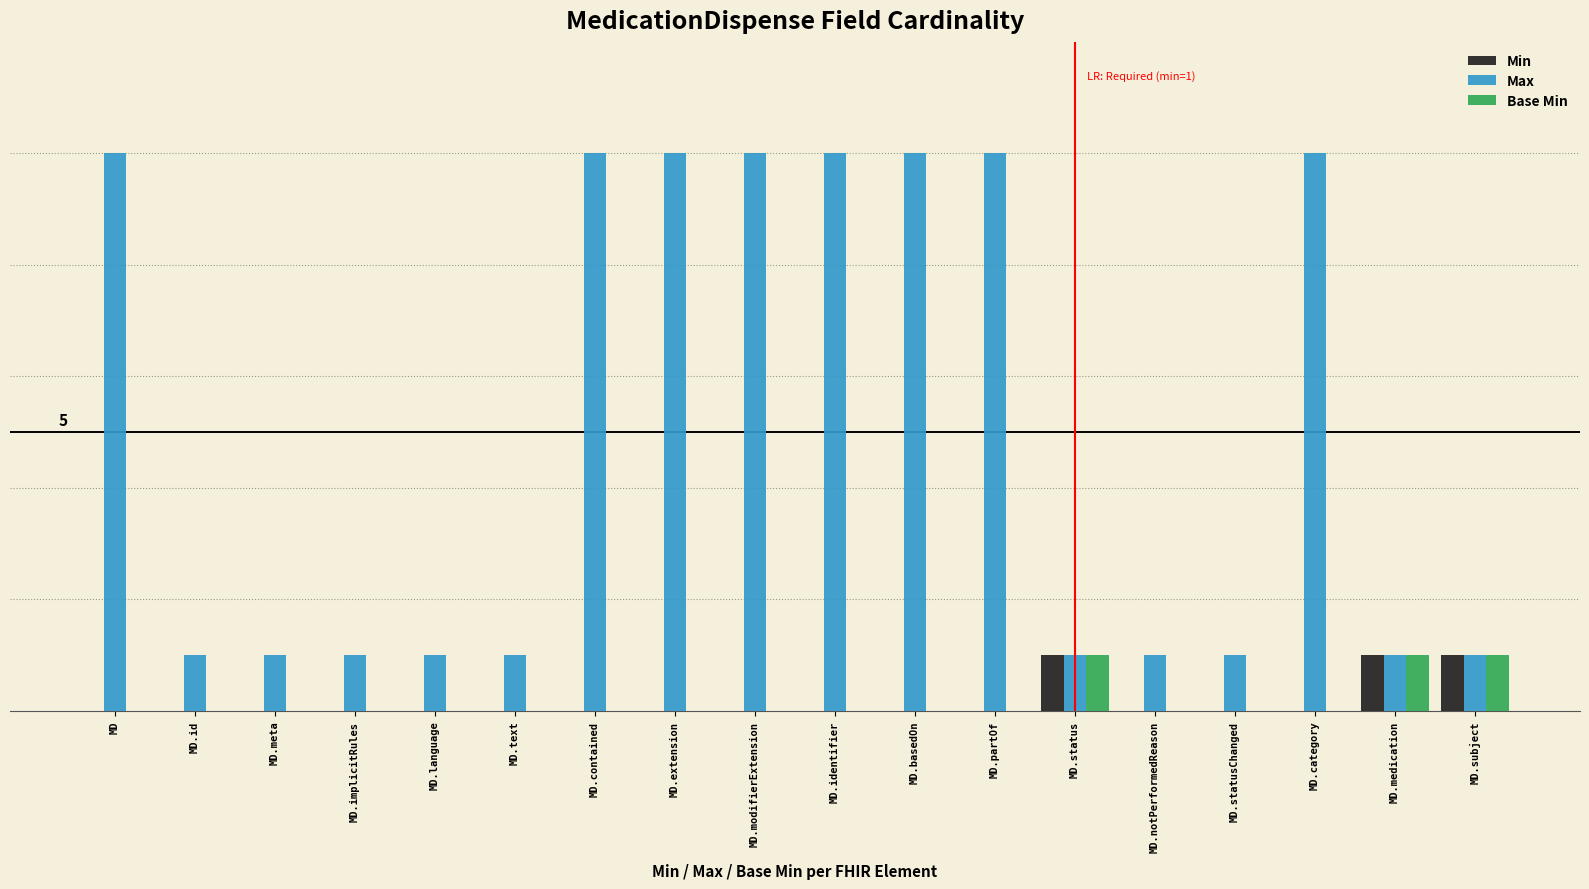

Are the bars horizontal?

No